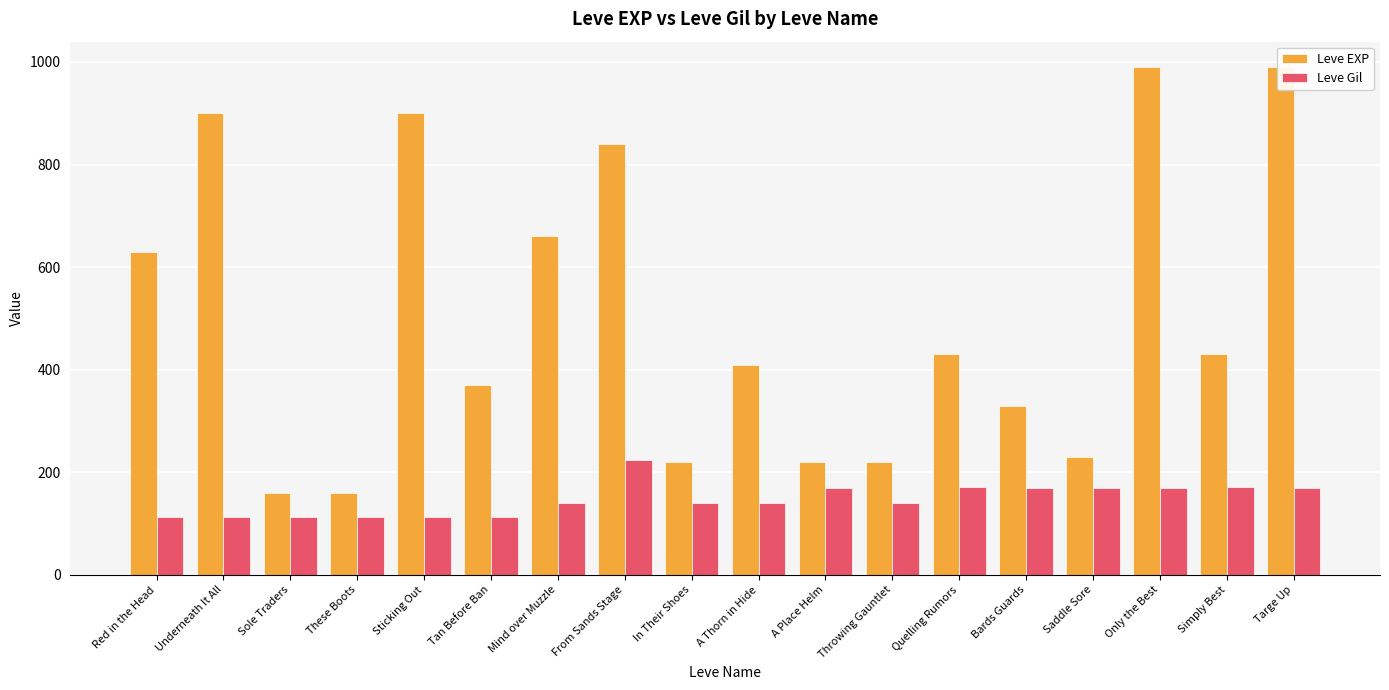

How many categories are shown in the chart?

18